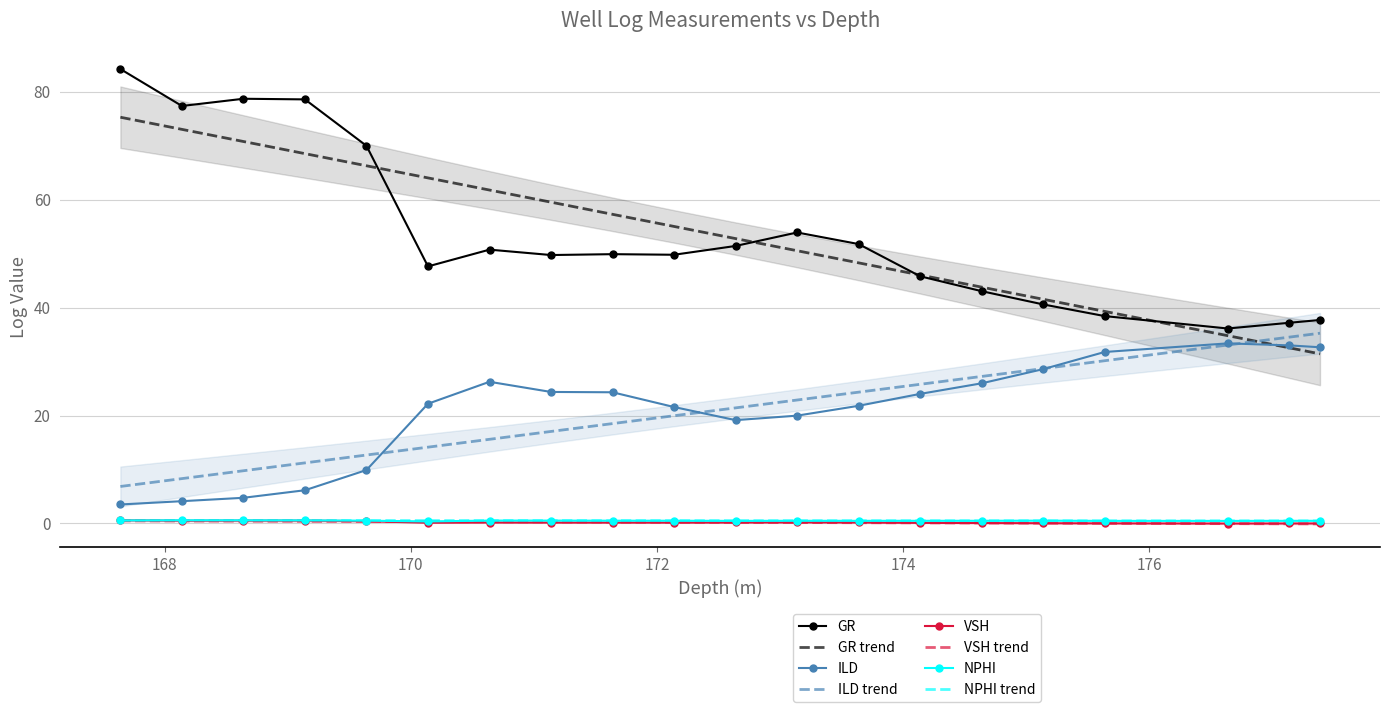

At which label is NPHI closest to 0?

170.14